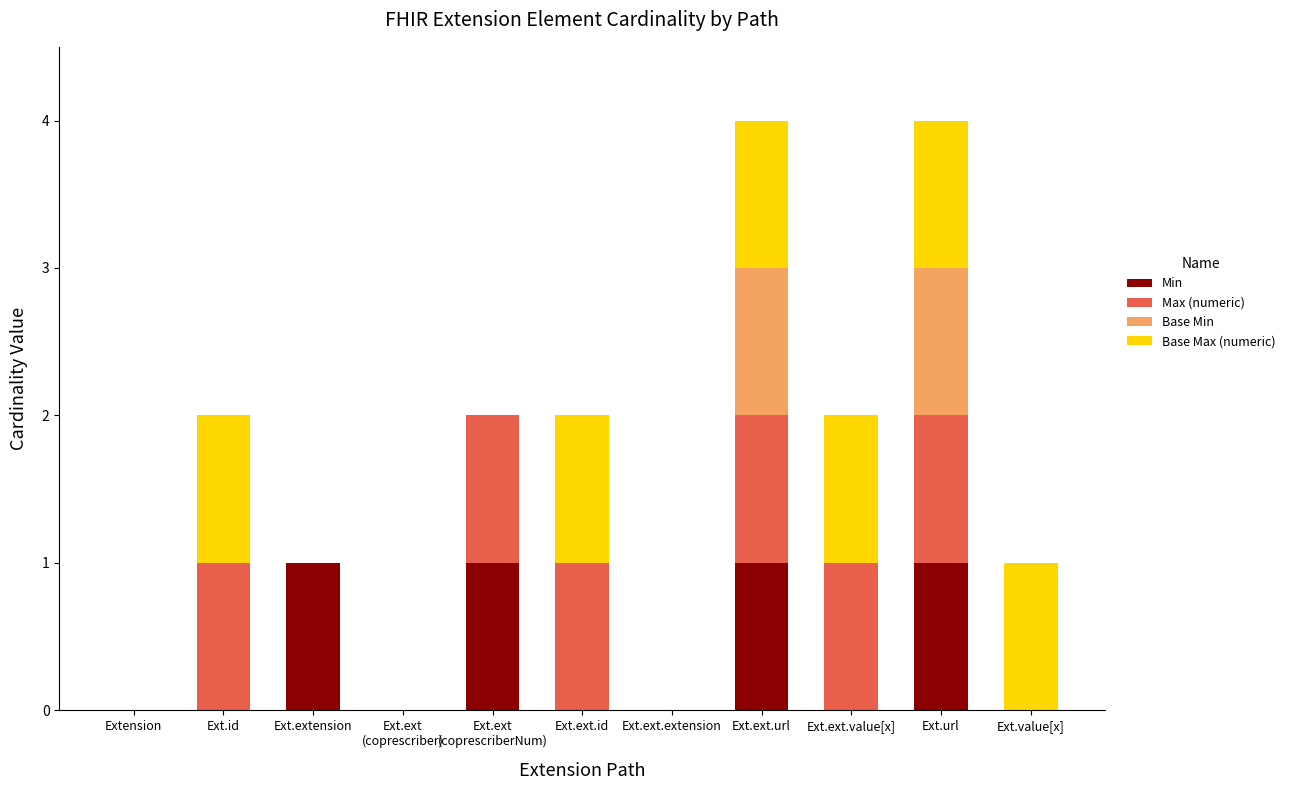

True or false: Min has a value of 1 at Ext.ext.url.

True